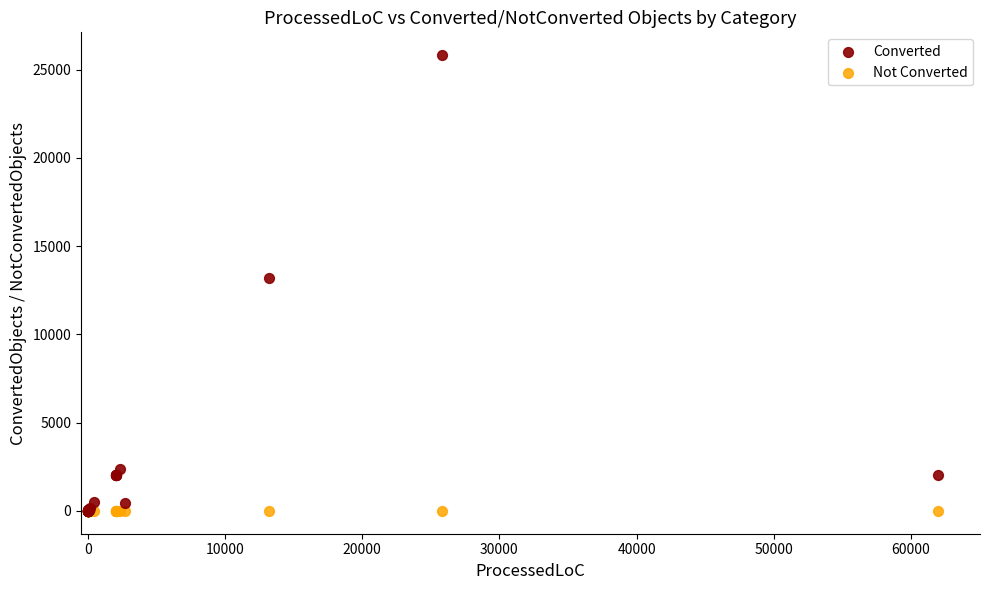

In the Converted series, what Y value is closest to 12912?

13214